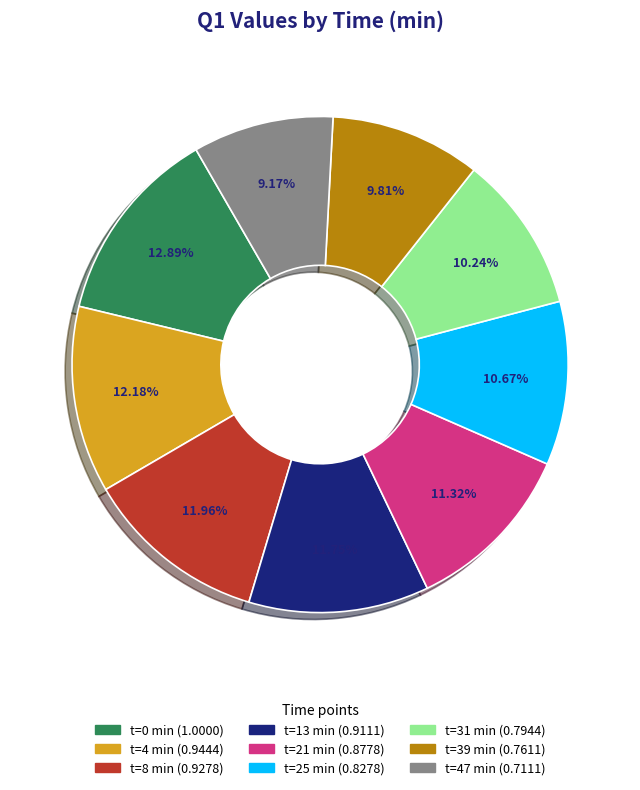

To the nearest percent, what is the average slice percentage?

11%